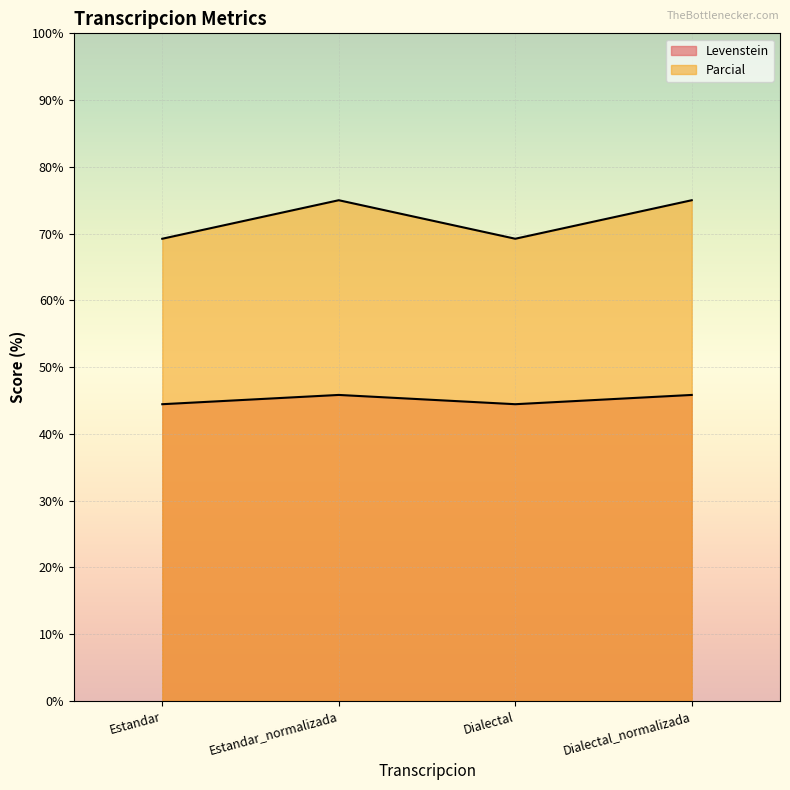

What is the total value across all series at Estandar_normalizada?

120.8